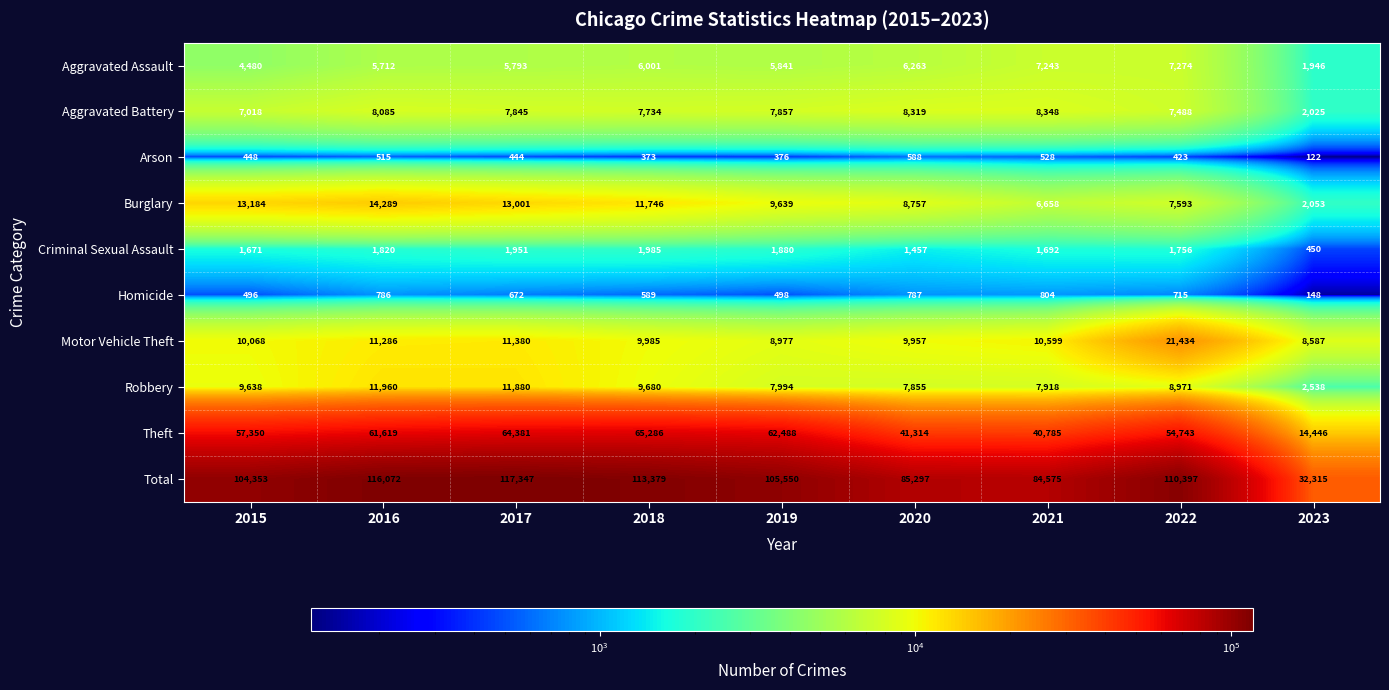

List the series in order of their peak value, highest first.

Total, Theft, Motor Vehicle Theft, Burglary, Robbery, Aggravated Battery, Aggravated Assault, Criminal Sexual Assault, Homicide, Arson